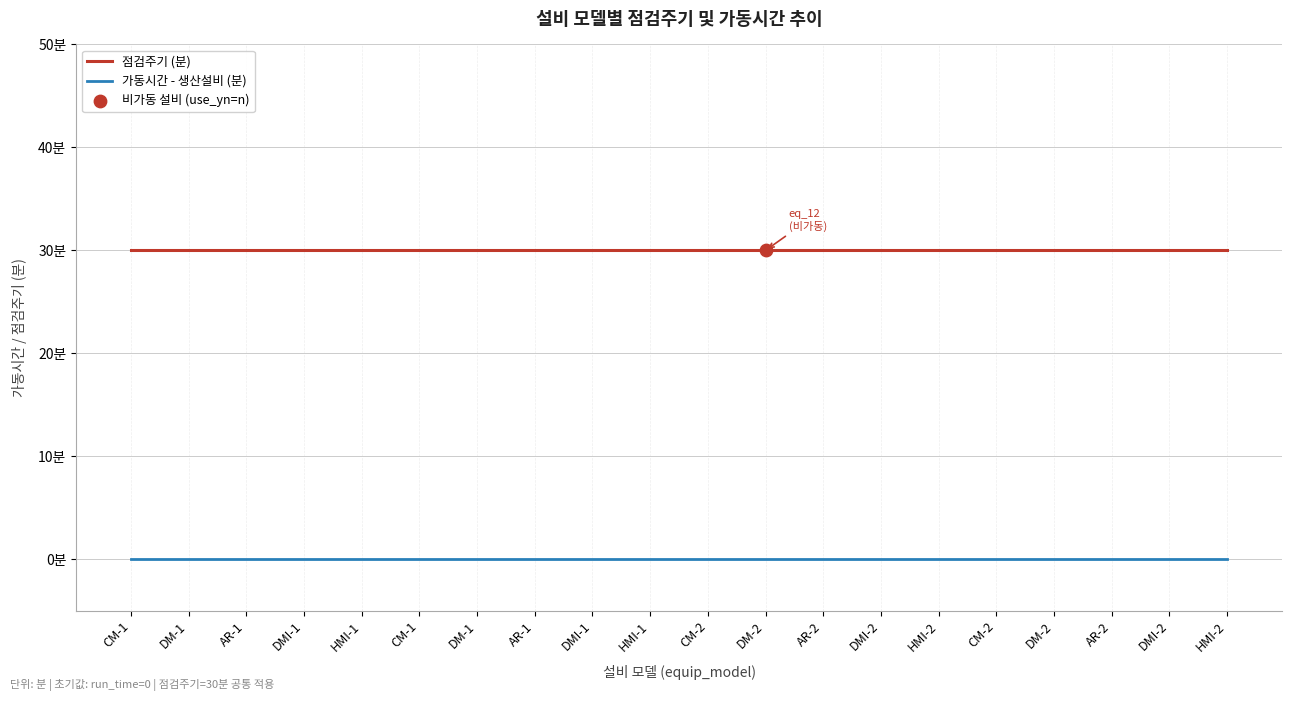

What are all the series names shown in the legend?

점검주기 (분), 가동시간 - 생산설비 (분)